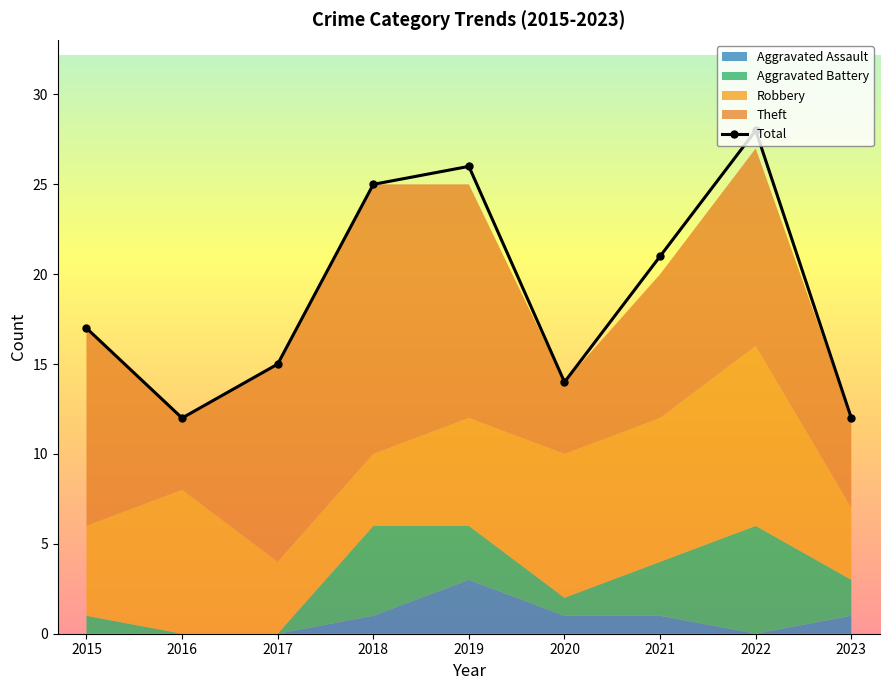

Reading left to right, list all the values displayed in this chart.

Robbery: 5	8	4	4	6	8	8	10	4
Theft: 11	4	11	15	13	4	8	11	5
Aggravated Battery: 1	0	0	5	3	1	3	6	2
Aggravated Assault: 0	0	0	1	3	1	1	0	1
Total: 17	12	15	25	26	14	21	28	12